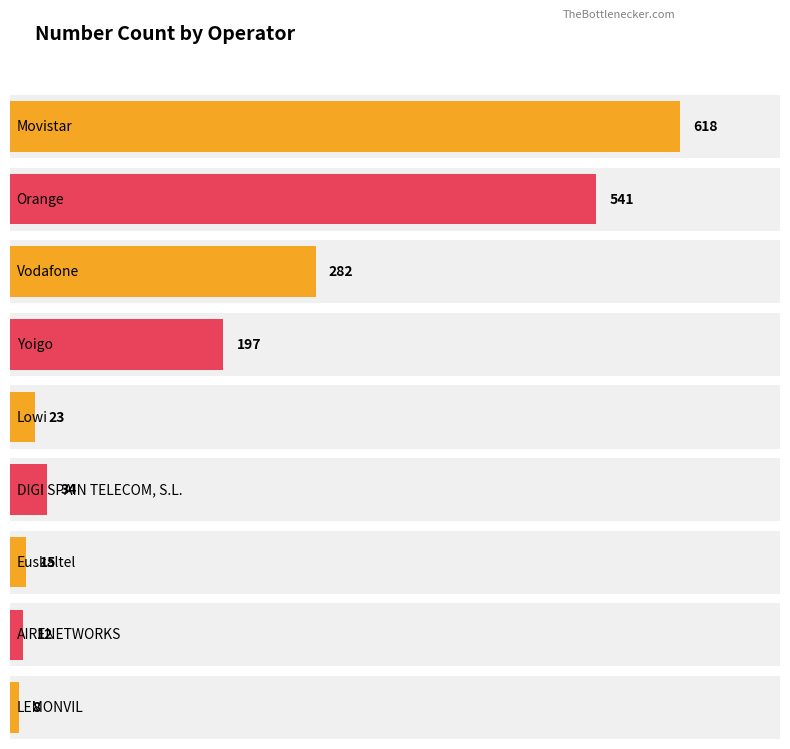

What is the smallest value displayed?

8